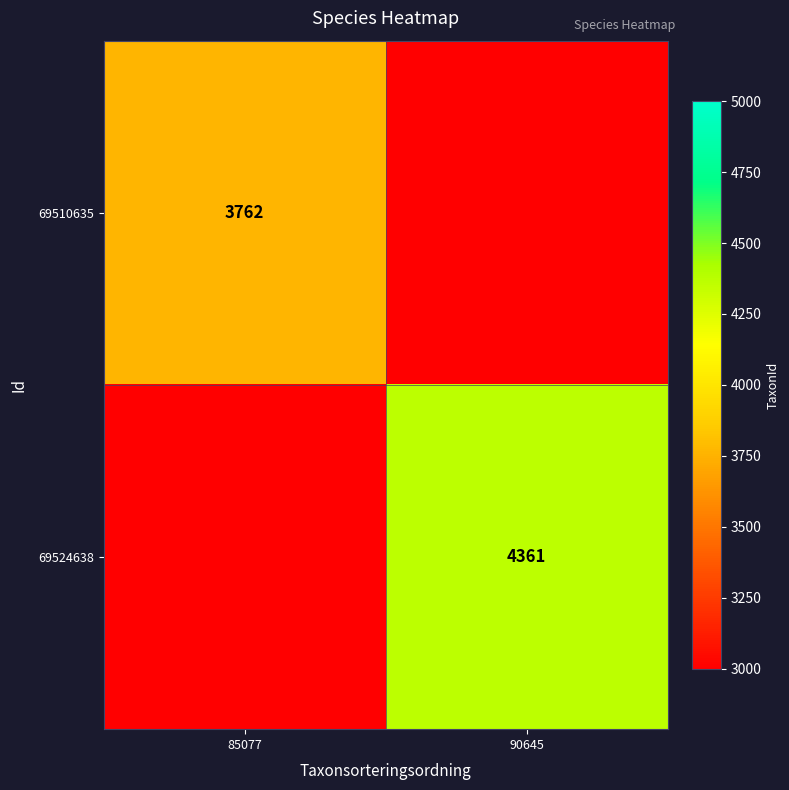

The value of 69510635 at 85077 is 3762. True or false?

True